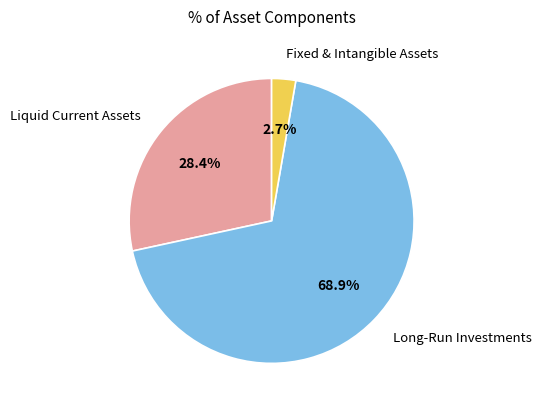

To the nearest percent, what is the average slice percentage?

33%